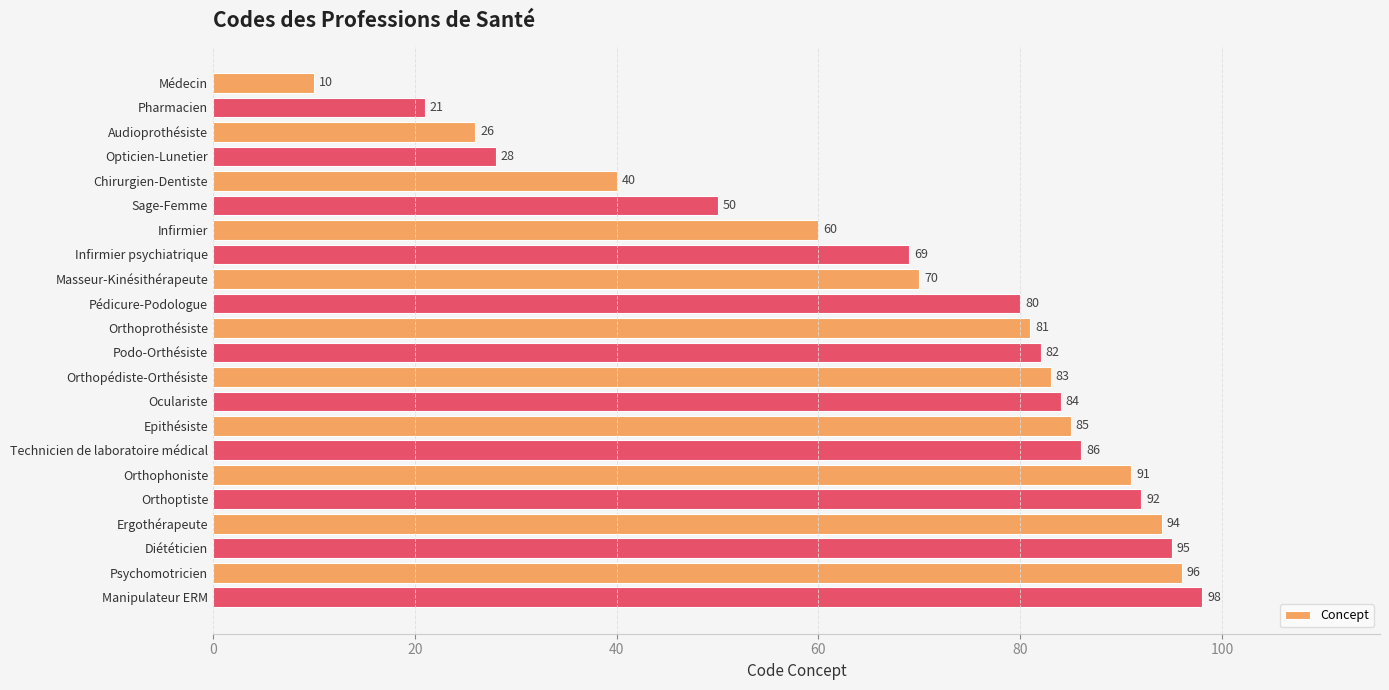

What is the ratio of the value at Podo-Orthésiste to the value at Manipulateur ERM?

0.8